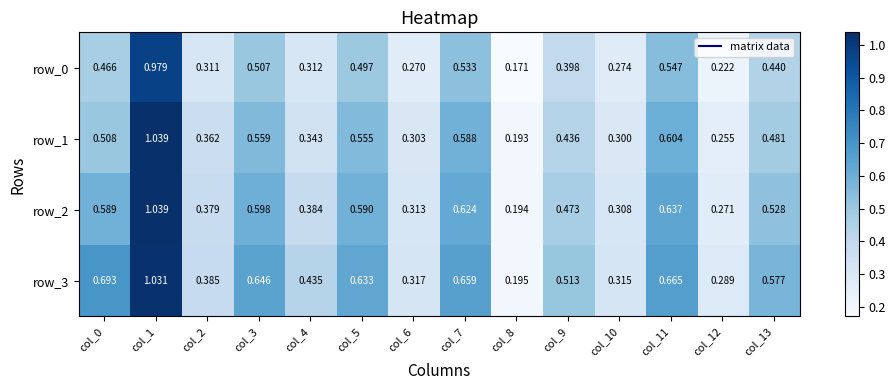

At which category is the sum across all series the highest?

col_1